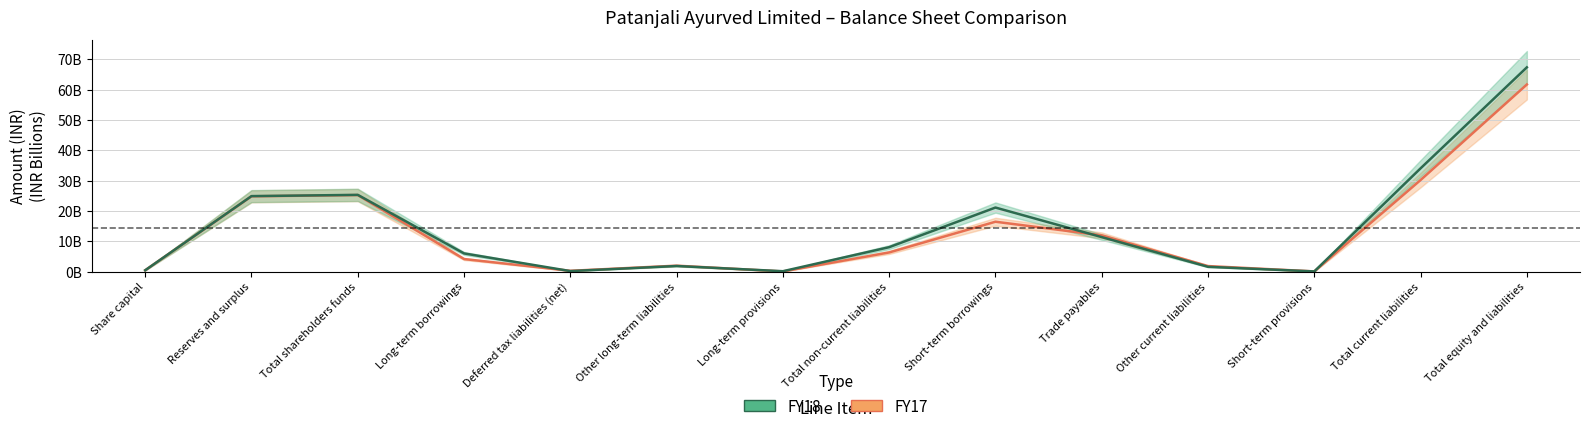

Between Deferred tax liabilities (net) and Other current liabilities, which is larger?

Other current liabilities